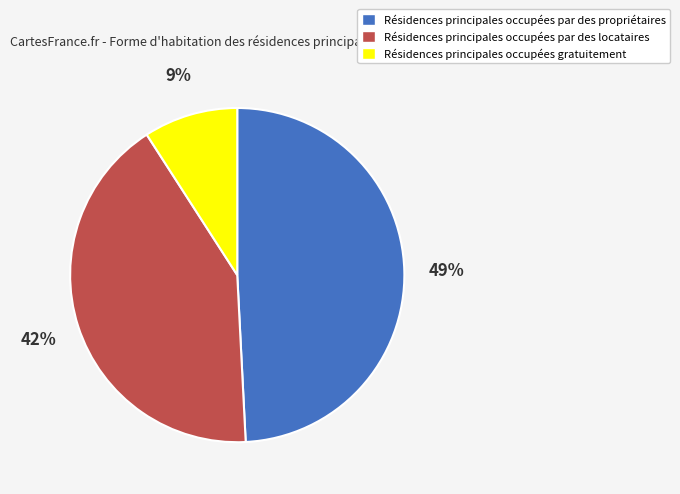

Is there a majority slice in this chart?

No